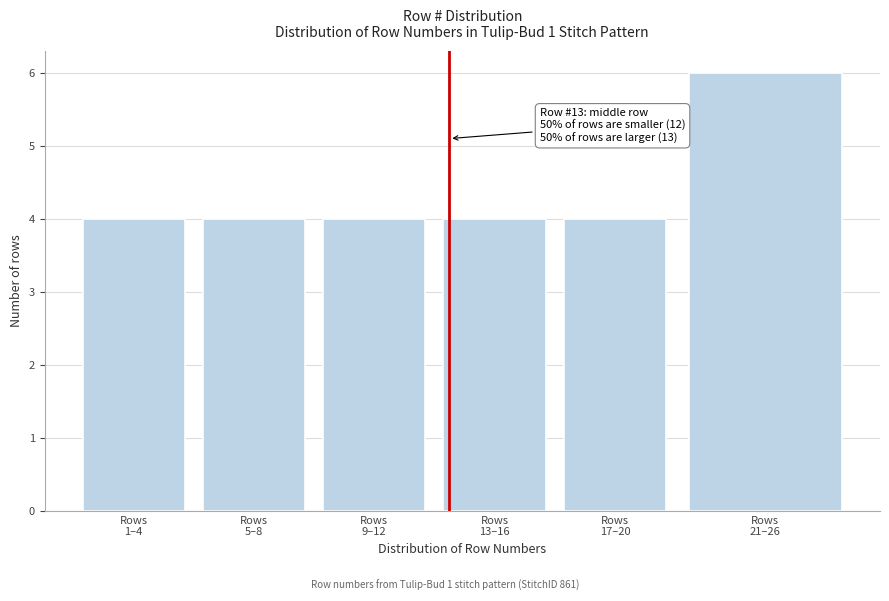

Reading right to left, transcribe all the data shown in this chart.

6	4	4	4	4	4